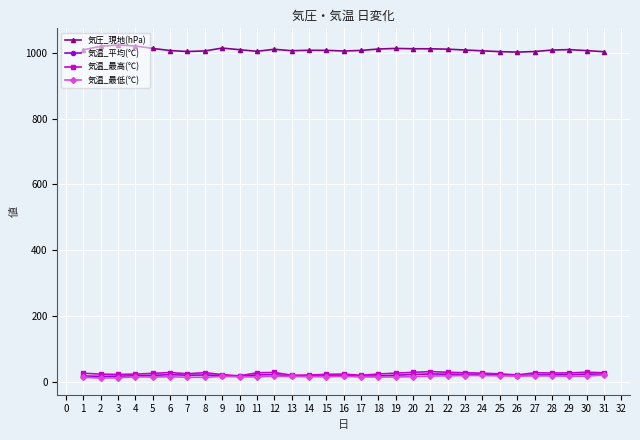

True or false: 気圧_現地(hPa) and 気温_最低(℃) intersect in this chart.

False